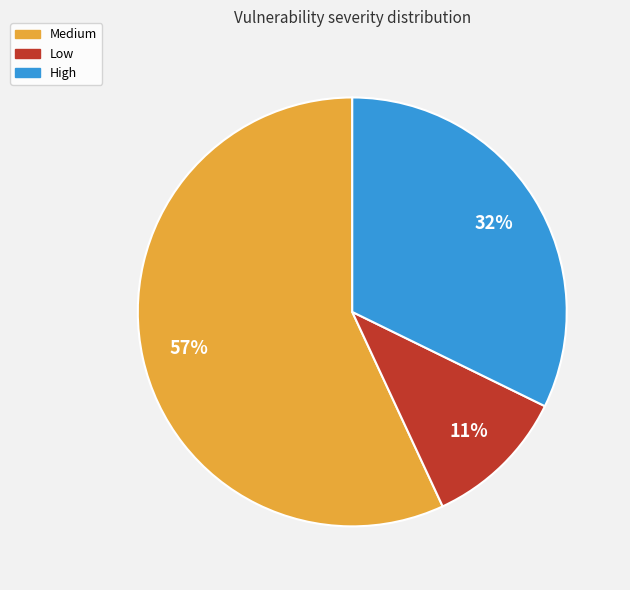

What is the ratio of the value at Medium to the value at High?

1.8